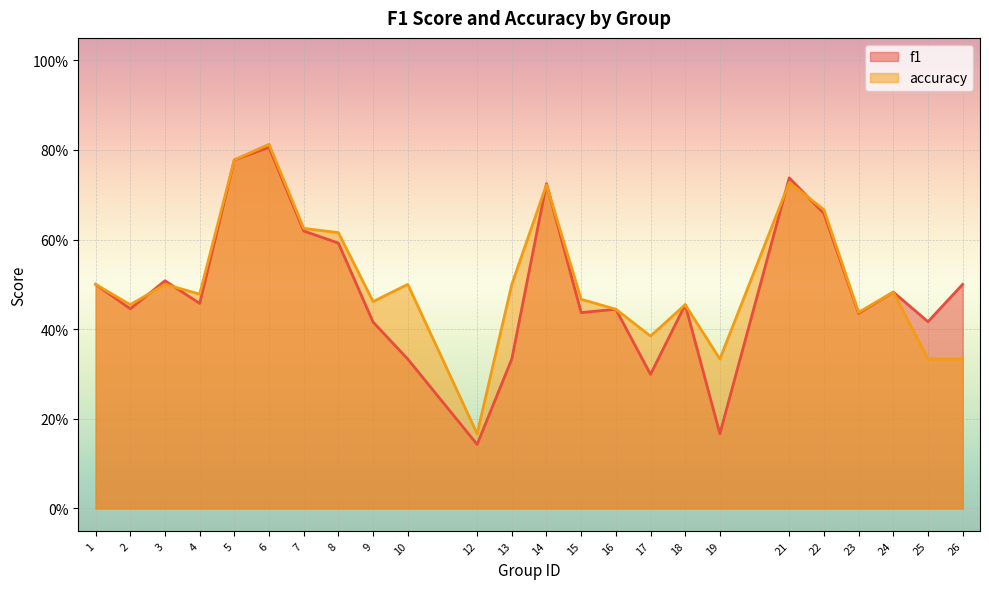

Rank the series by their maximum value, from lowest to highest.

f1, accuracy